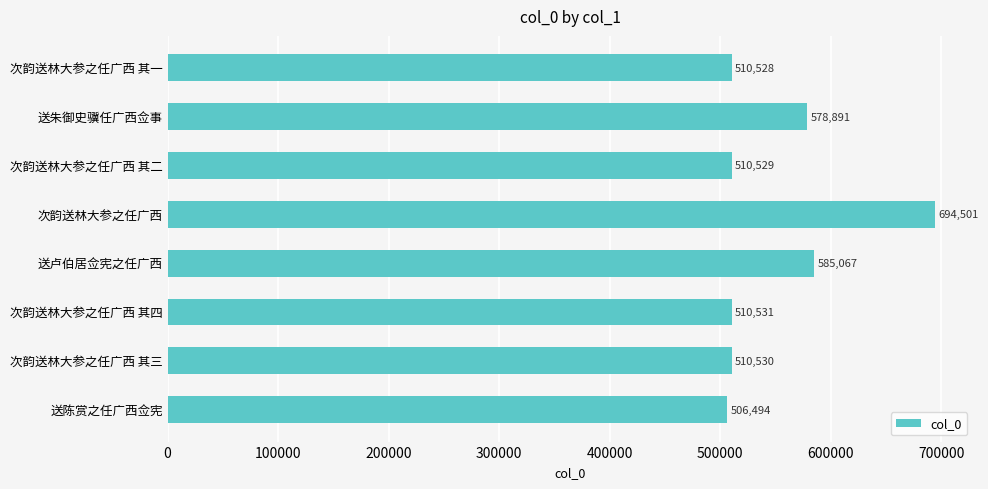

What is the maximum value shown in the chart?

694501